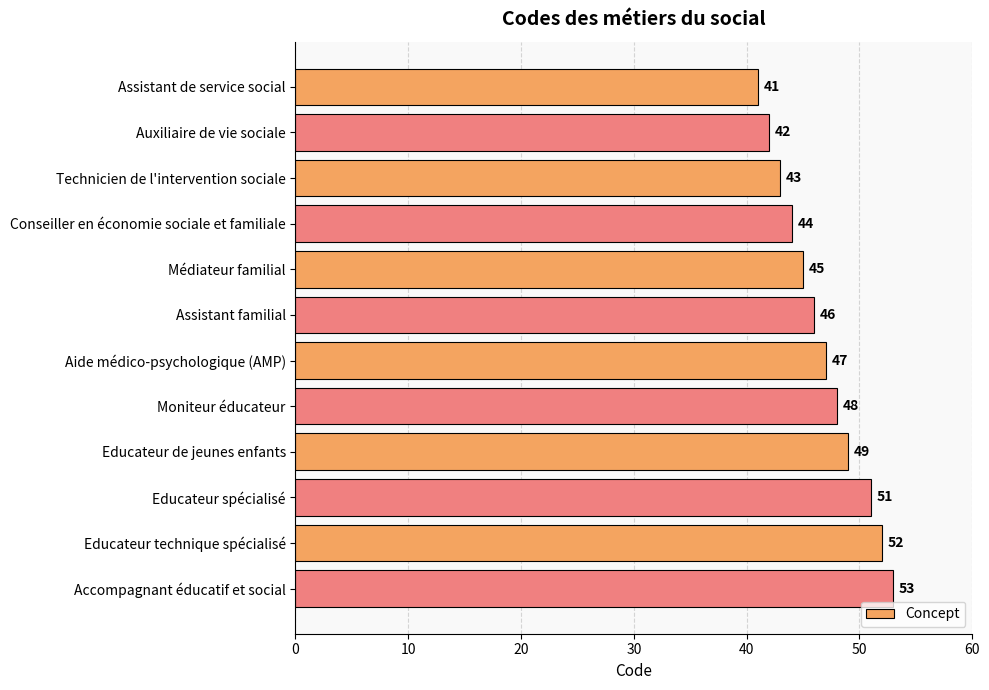

What is the average value?

47